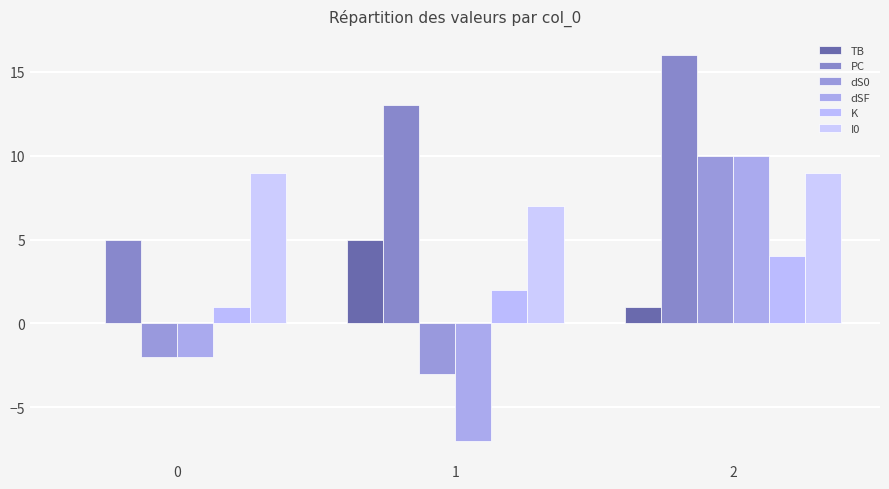

How many PC values are between 5 and 16?

3